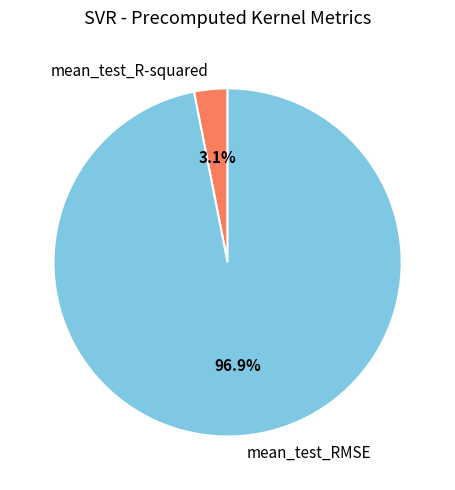

Between mean_test_R-squared and mean_test_RMSE, which is larger?

mean_test_RMSE